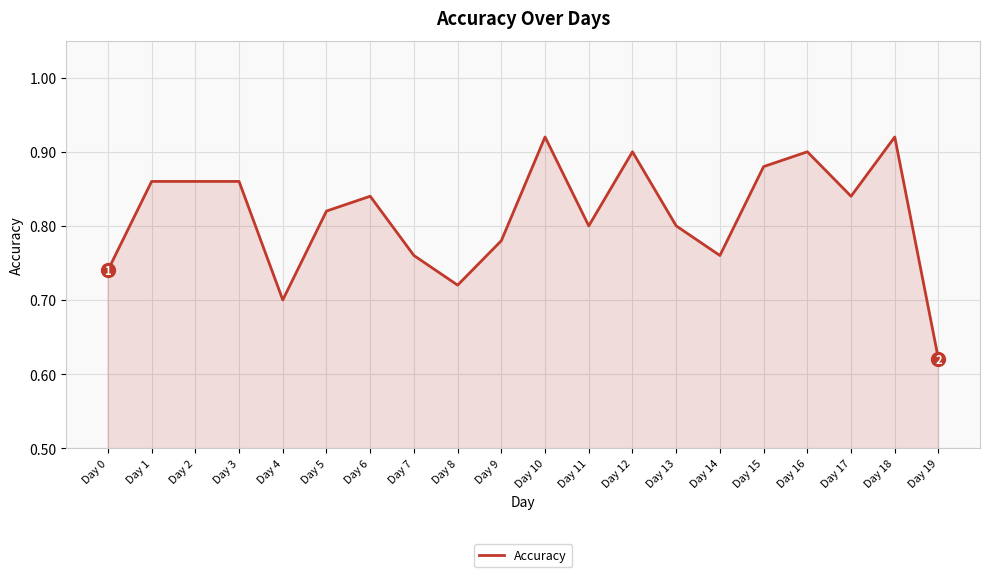

The chart shows a value of 0.9 at Day 12. True or false?

True